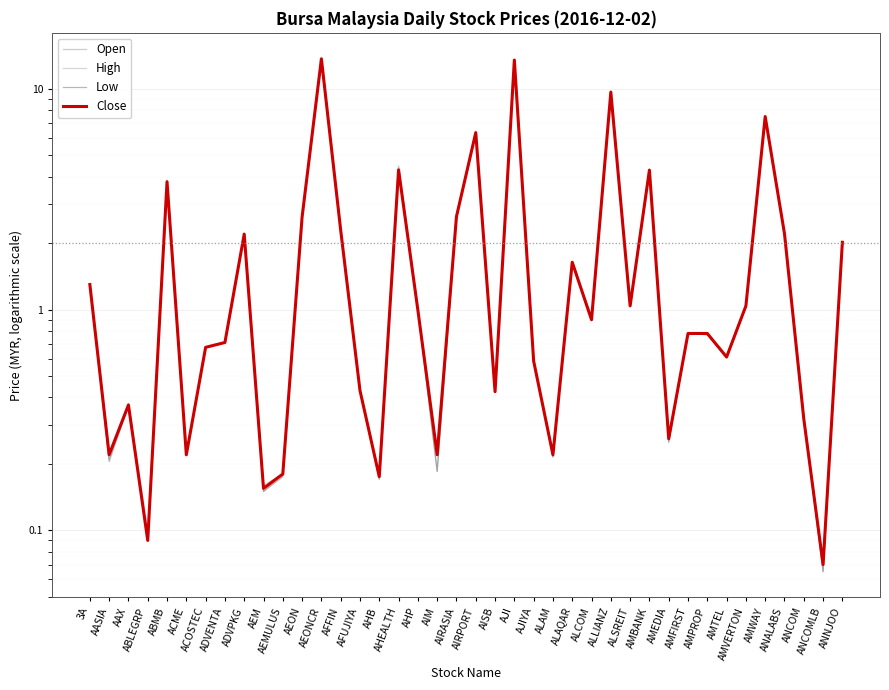

What is the label of the 20th point from the left?

AIRASIA